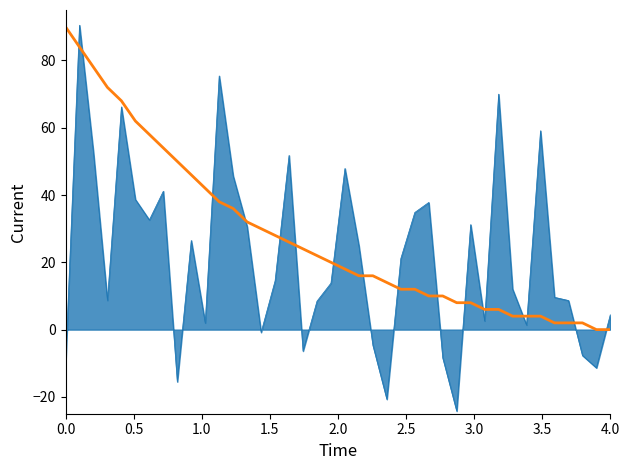

What is the maximum value shown in the chart?

90.5